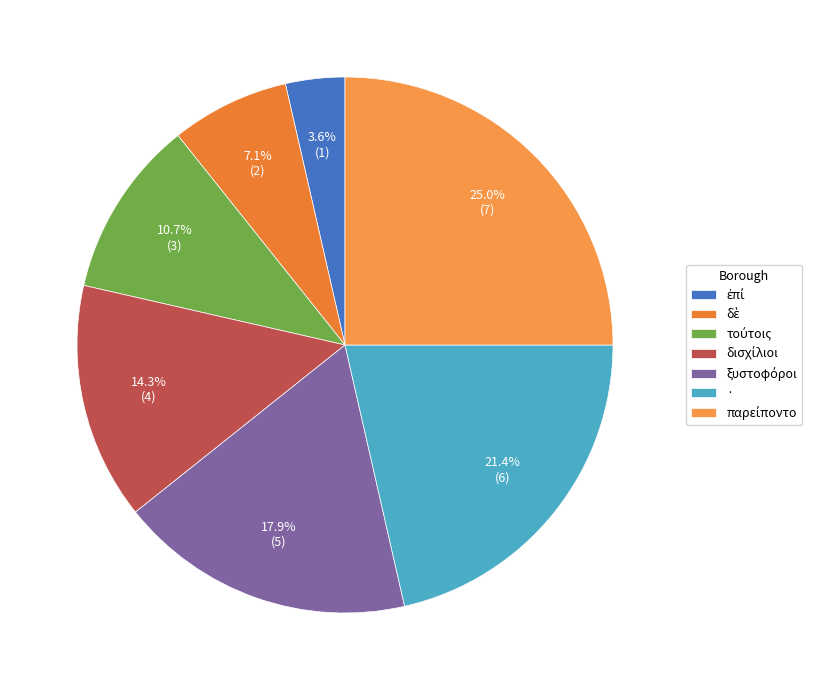

To the nearest percent, what is the difference between the · and ἐπί slice percentages?

18%